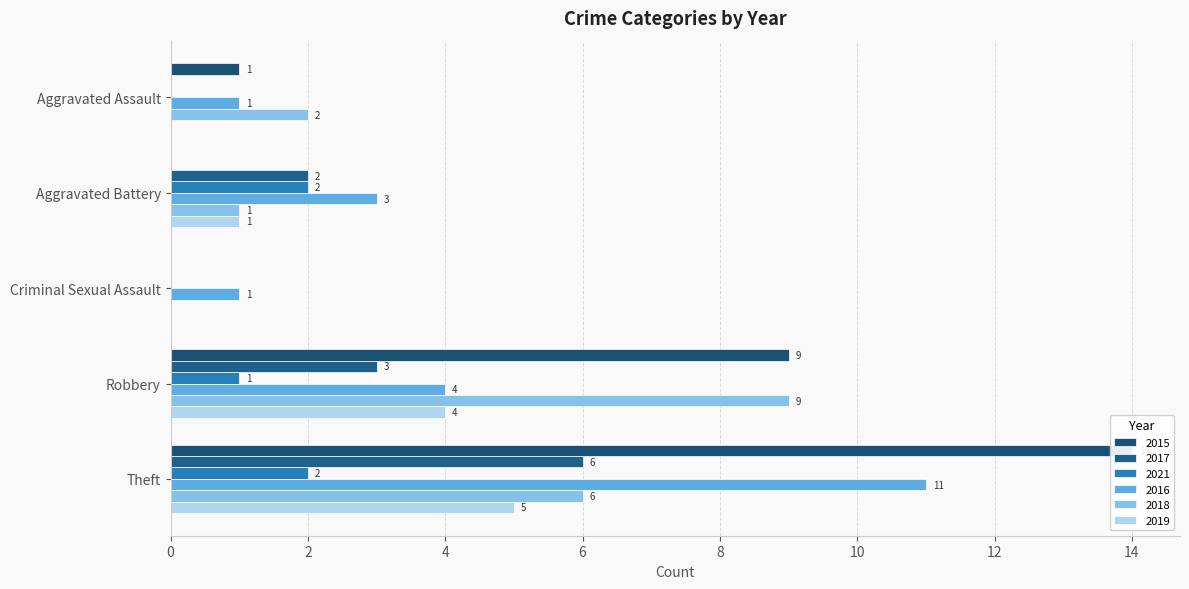

Where is 2017 nearest to the value 3?

Robbery